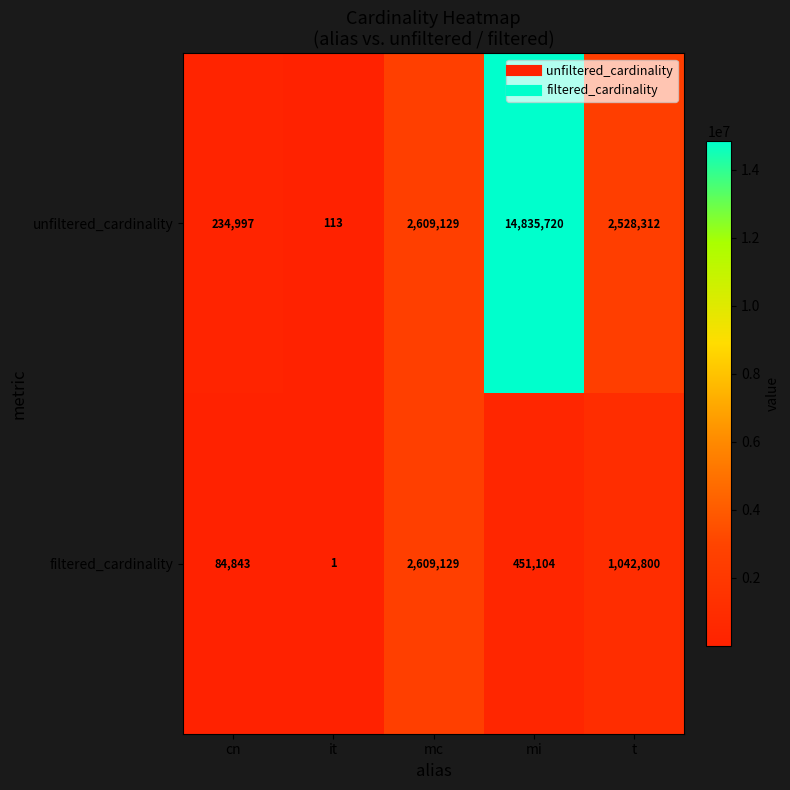

What is the difference between the filtered_cardinality values at cn and t?

957957